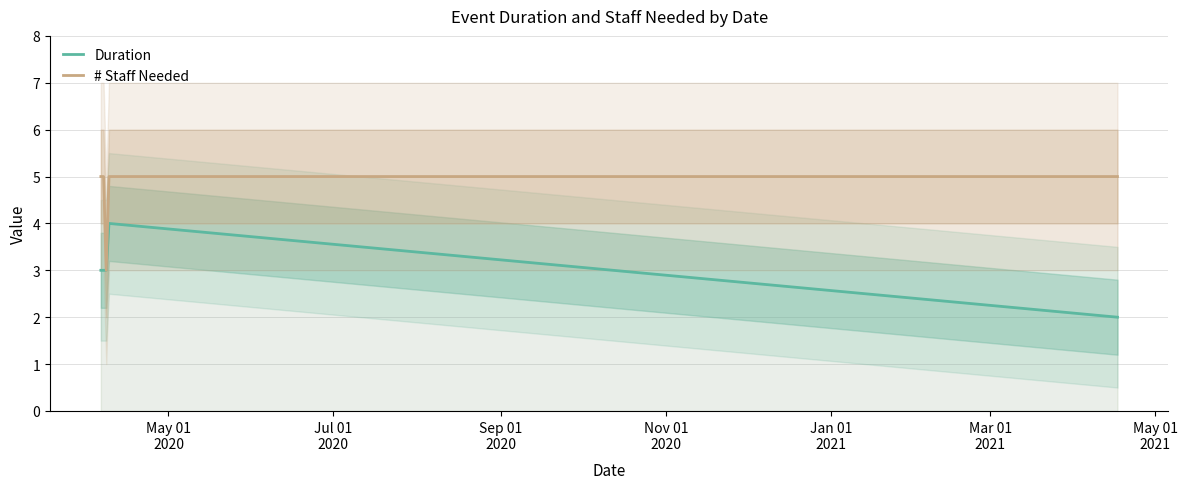

Count the number of categories in the chart.

5